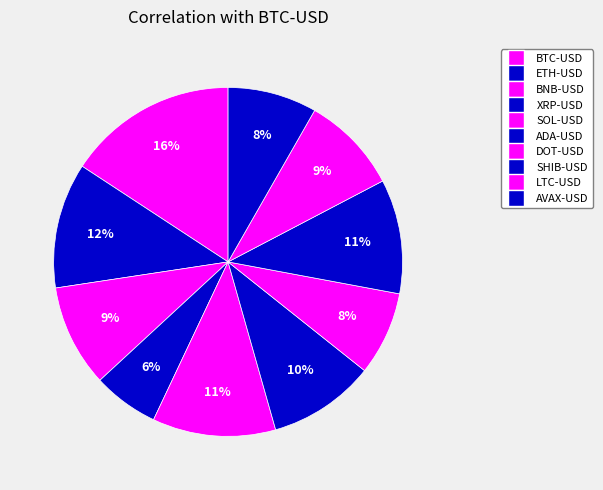

How many slices are in this pie chart?

10